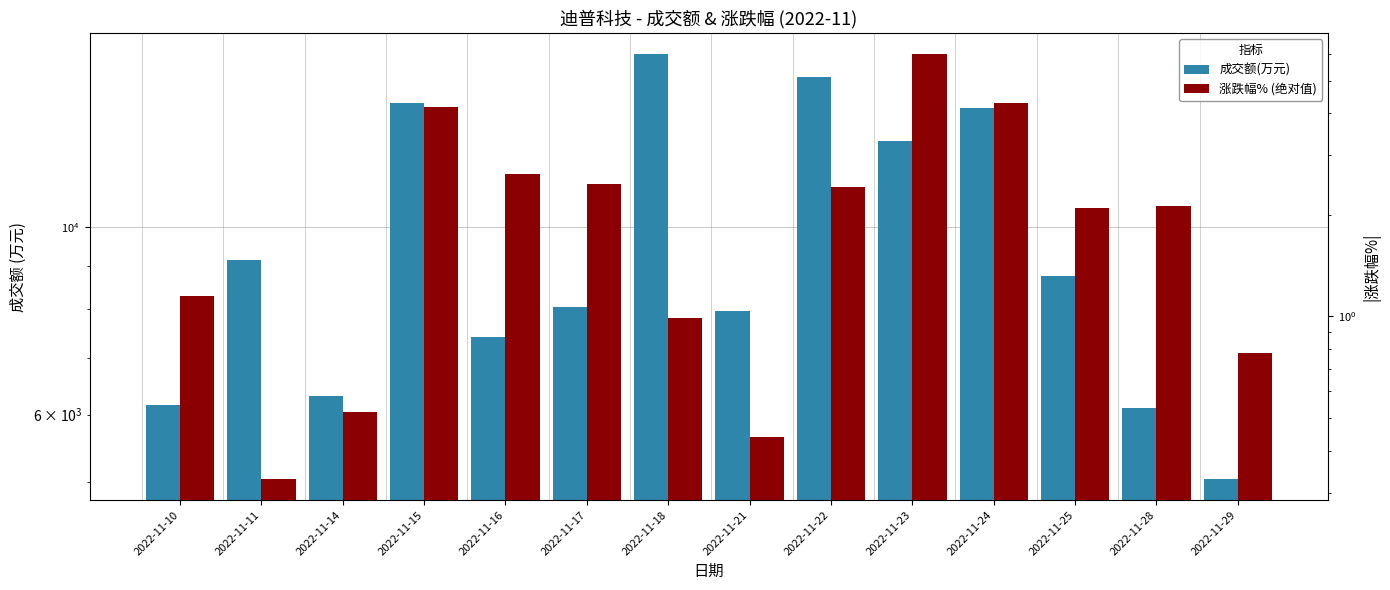

What are all the series names shown in the legend?

成交额(万元), 涨跌幅% (绝对值)